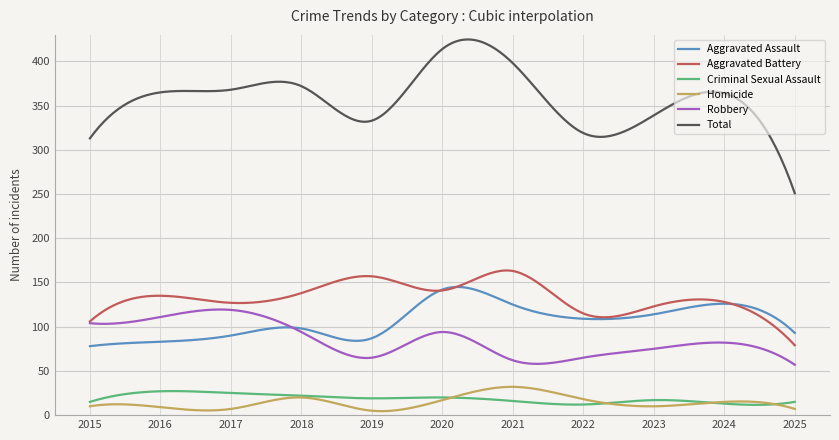

Which series has the largest range (max minus min)?

Total